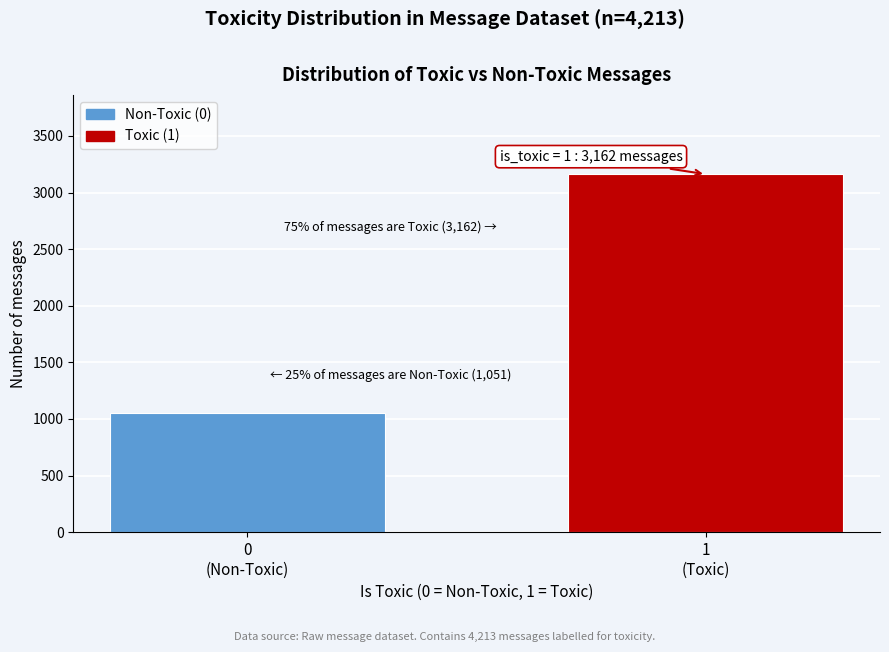

Reading left to right, what are all the values shown in this chart?

1051	3162